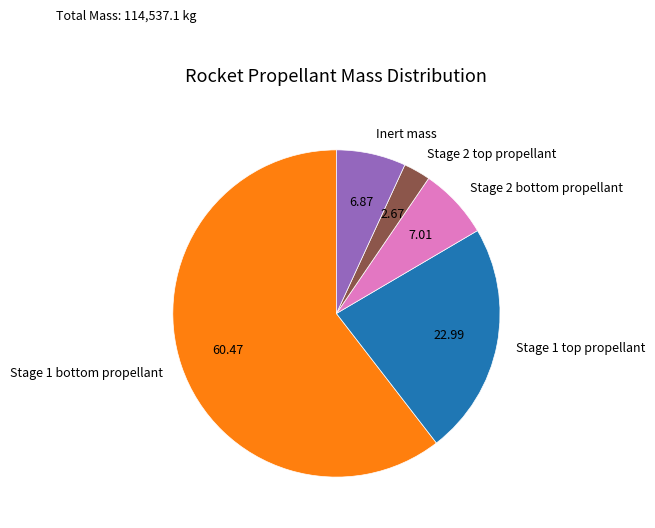

What is the majority slice?

Stage 1 bottom propellant